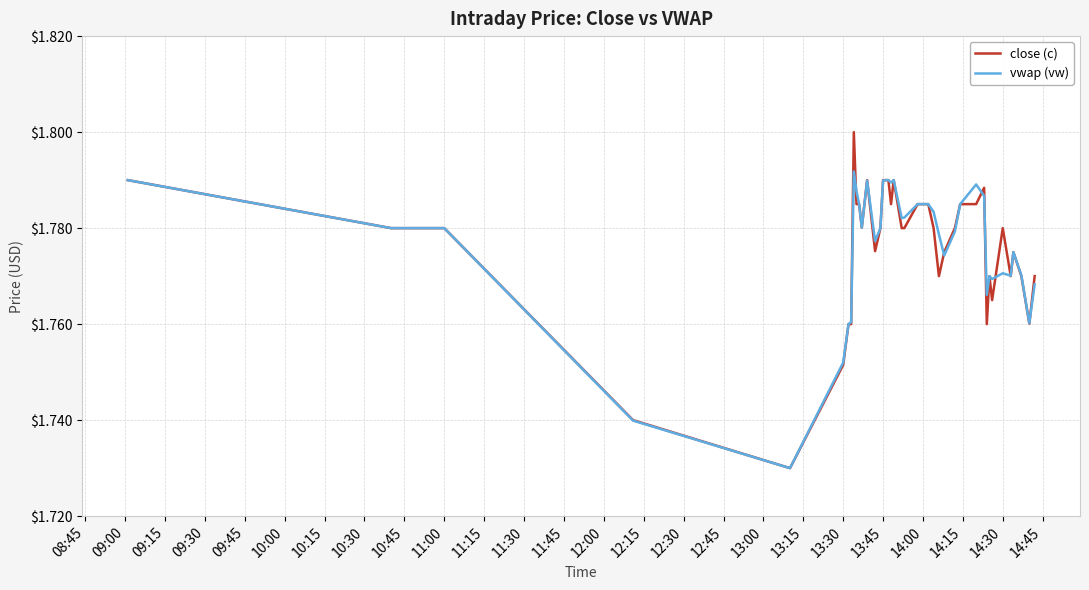

Which series has the widest spread of values?

close (c)